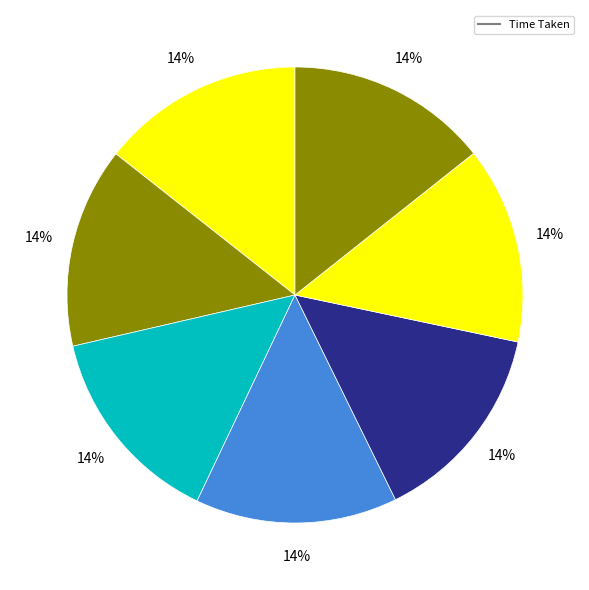

Count the number of slices in the pie.

7